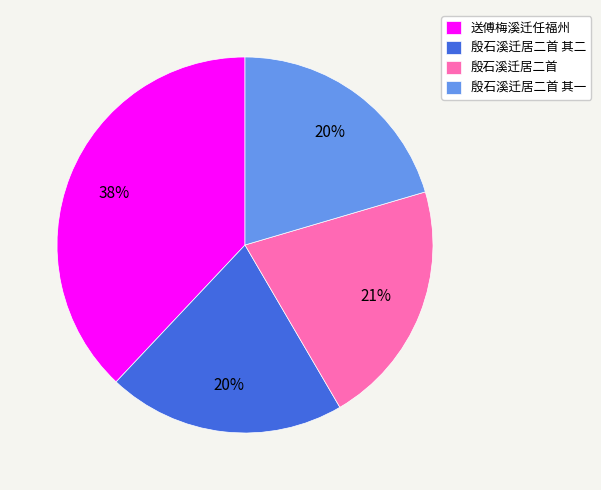

What percentage is the 送傅梅溪迁任福州 slice, to the nearest percent?

38%